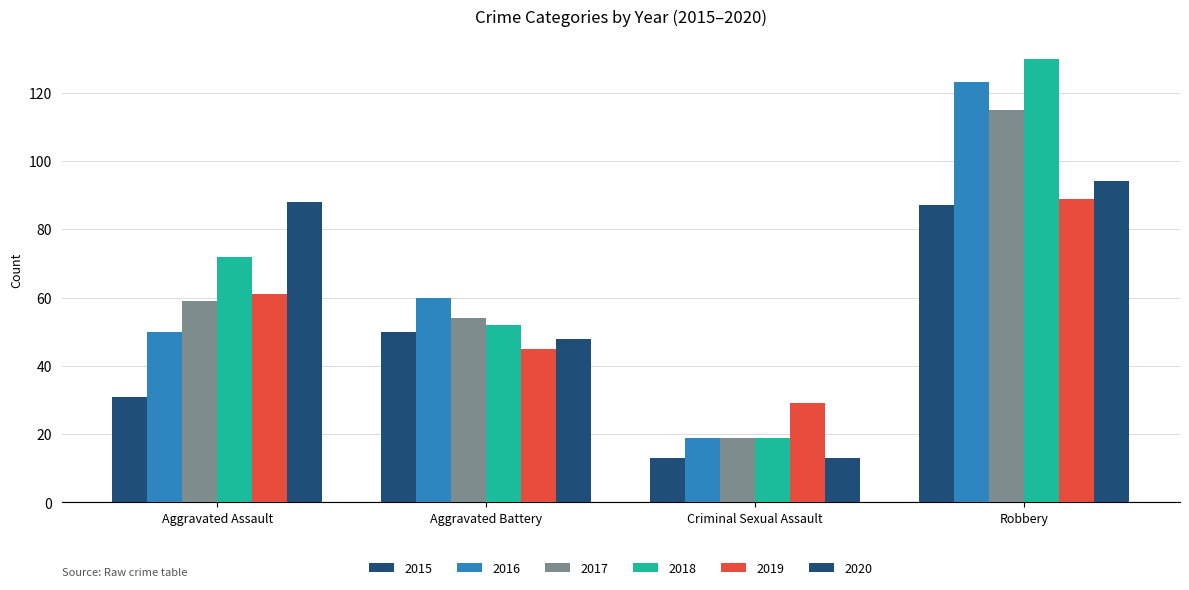

What is the minimum value for 2017?

19